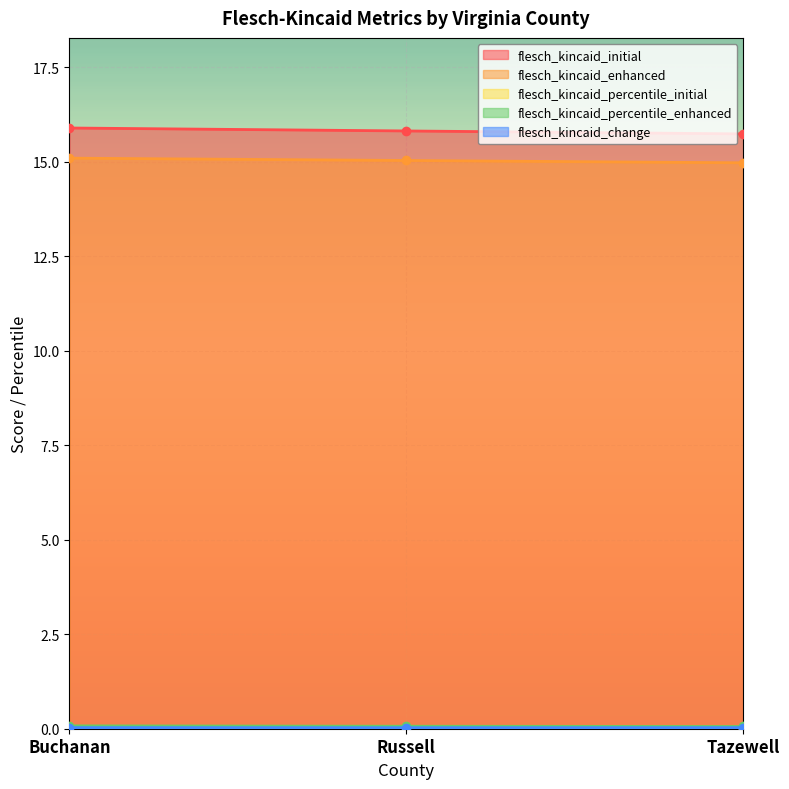

The value of flesch_kincaid_percentile_enhanced at Tazewell is 0.0. True or false?

False